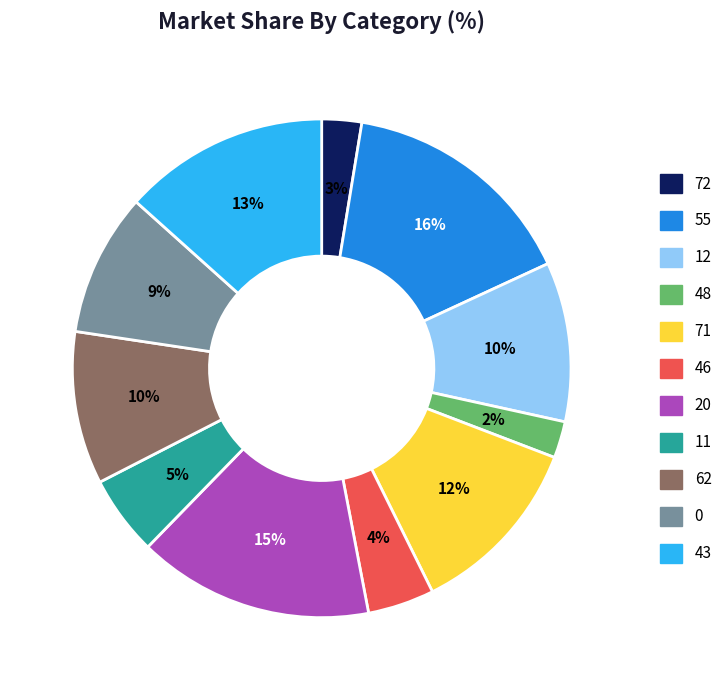

To the nearest percent, what is the average slice percentage?

9%